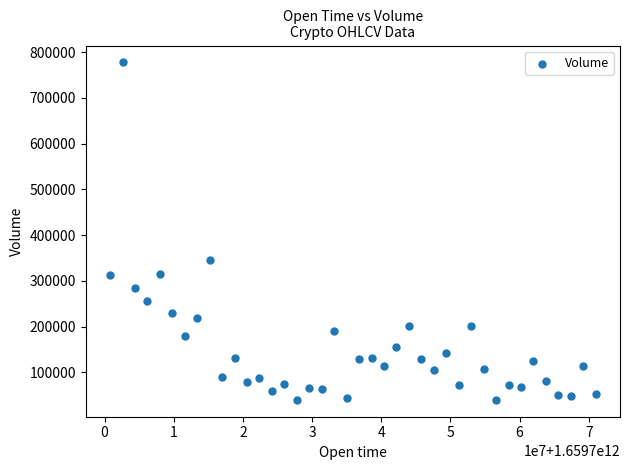

What Y value in the scatter plot is closest to 408605?

344488.0